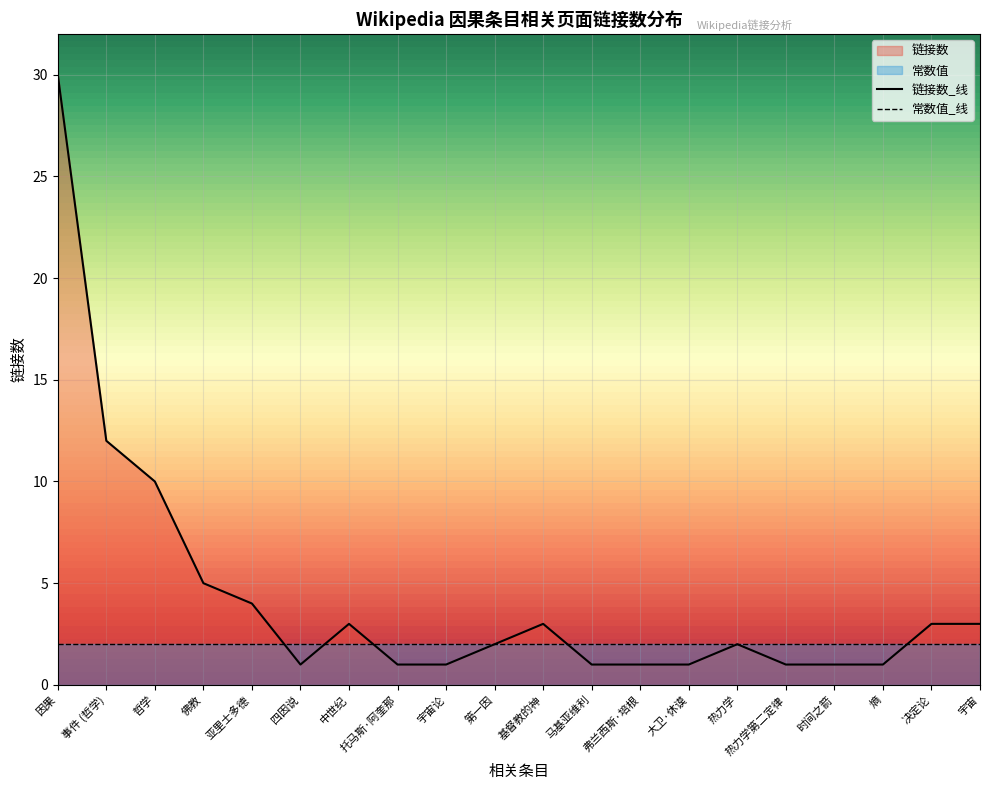

Reading right to left, extract all data points from this chart.

排名: 20	19	18	17	16	15	14	13	12	11	10	9	8	7	6	5	4	3	2	1
链接数: 3	3	1	1	1	2	1	1	1	3	2	1	1	3	1	4	5	10	12	30
常数值: 2	2	2	2	2	2	2	2	2	2	2	2	2	2	2	2	2	2	2	2